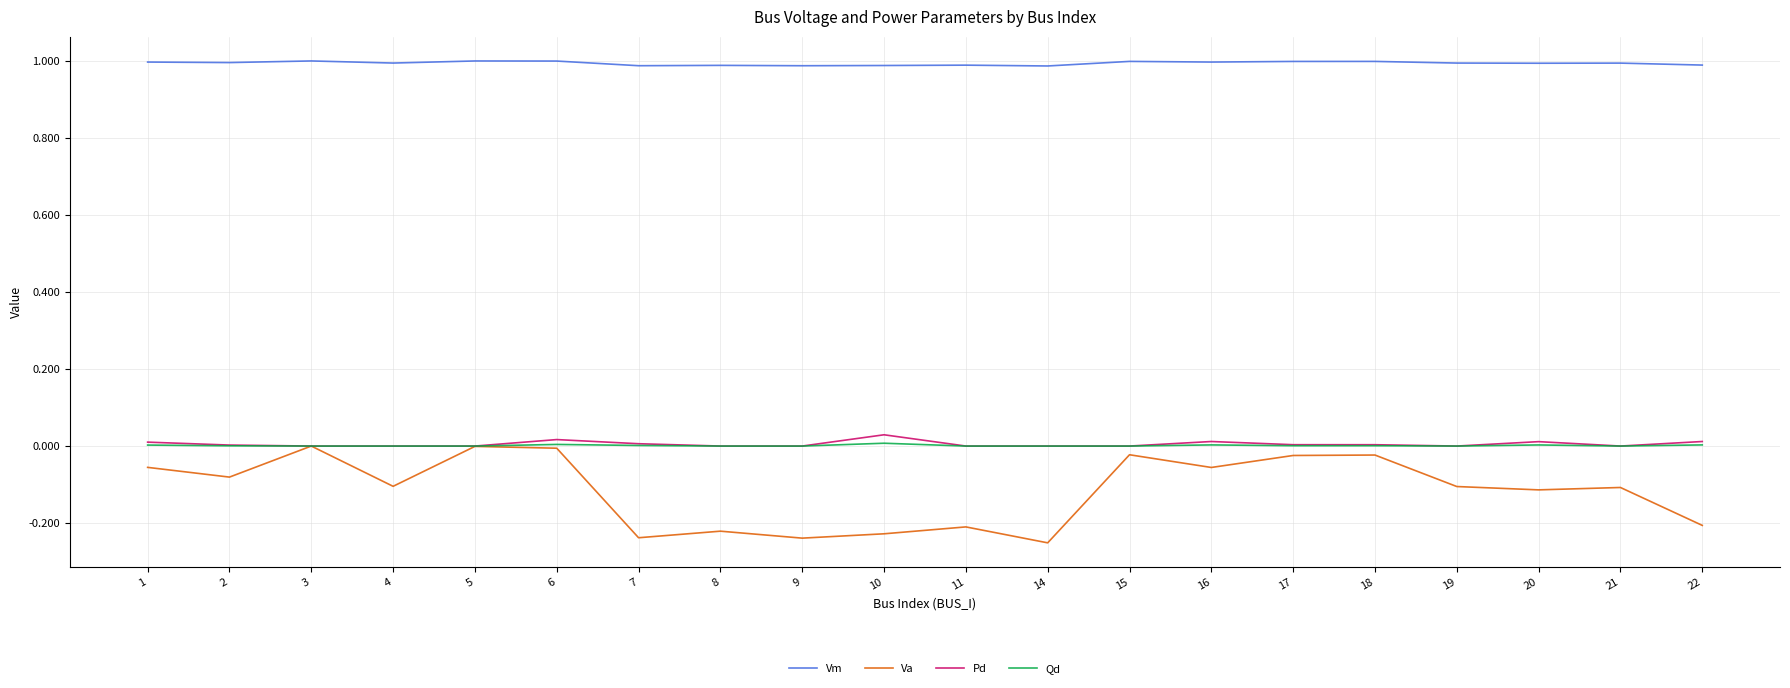

The value of Vm at 10 is 1.0. True or false?

True